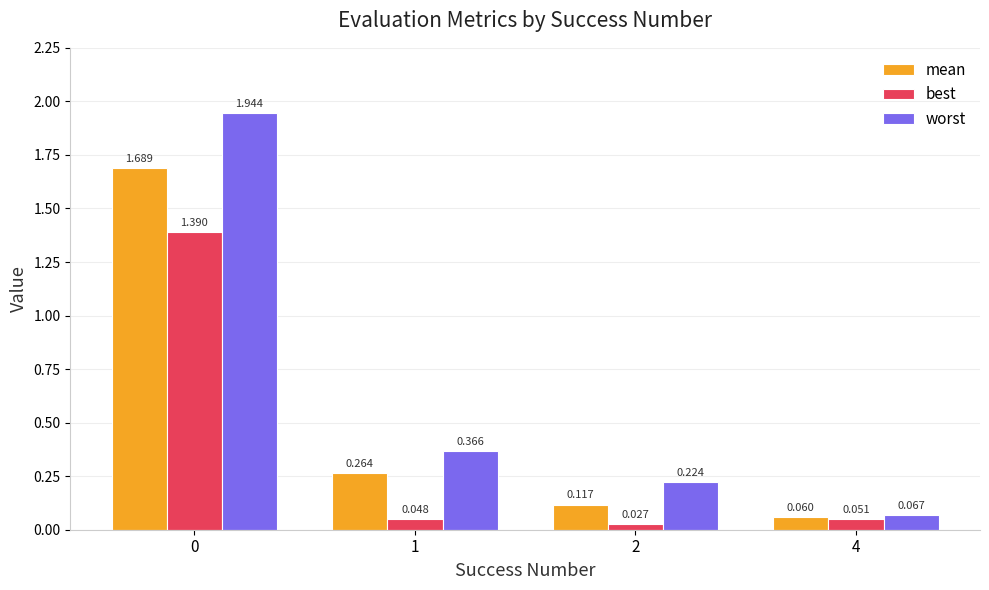

How many bars are there in total?

12